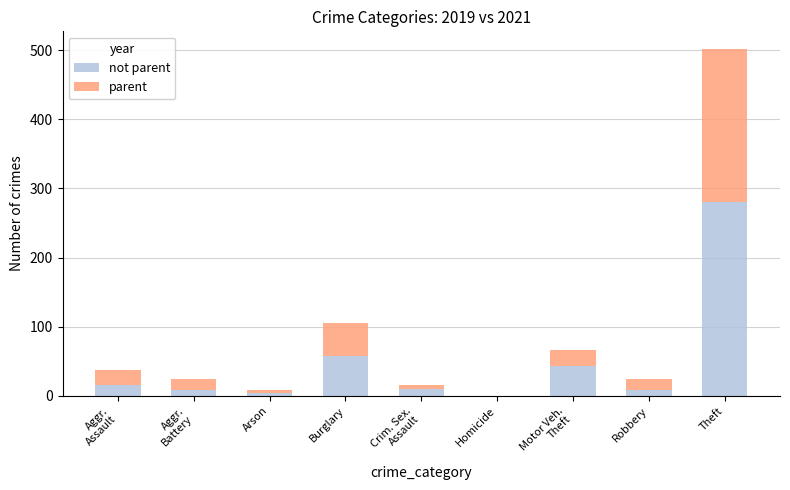

What is the total value across all series at Theft?

502